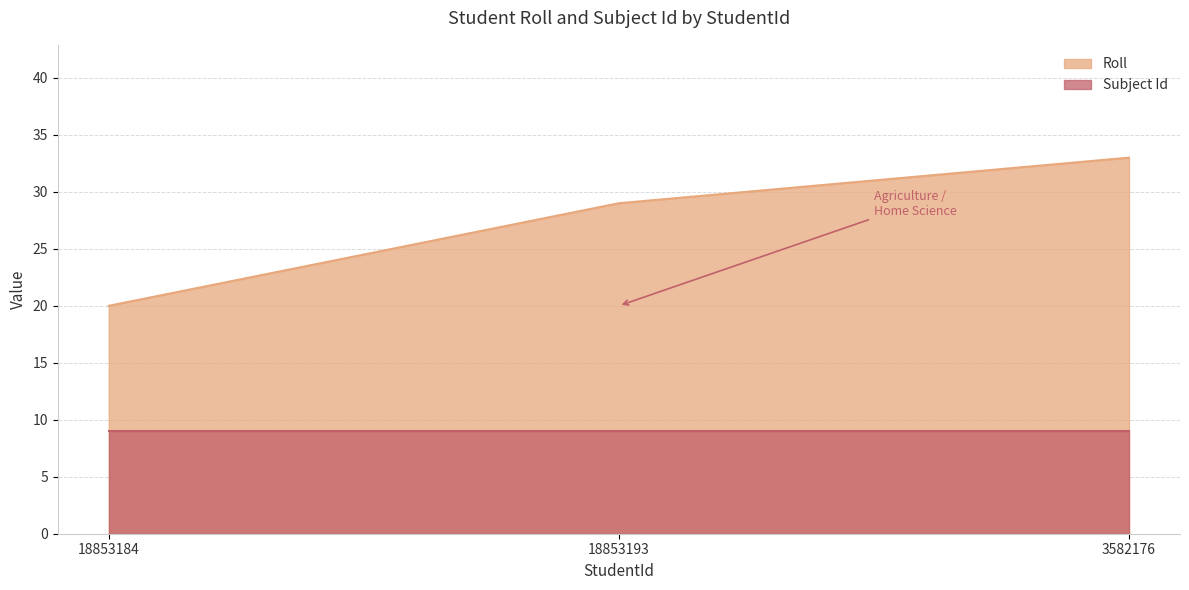

What is the minimum value shown in the chart?

9